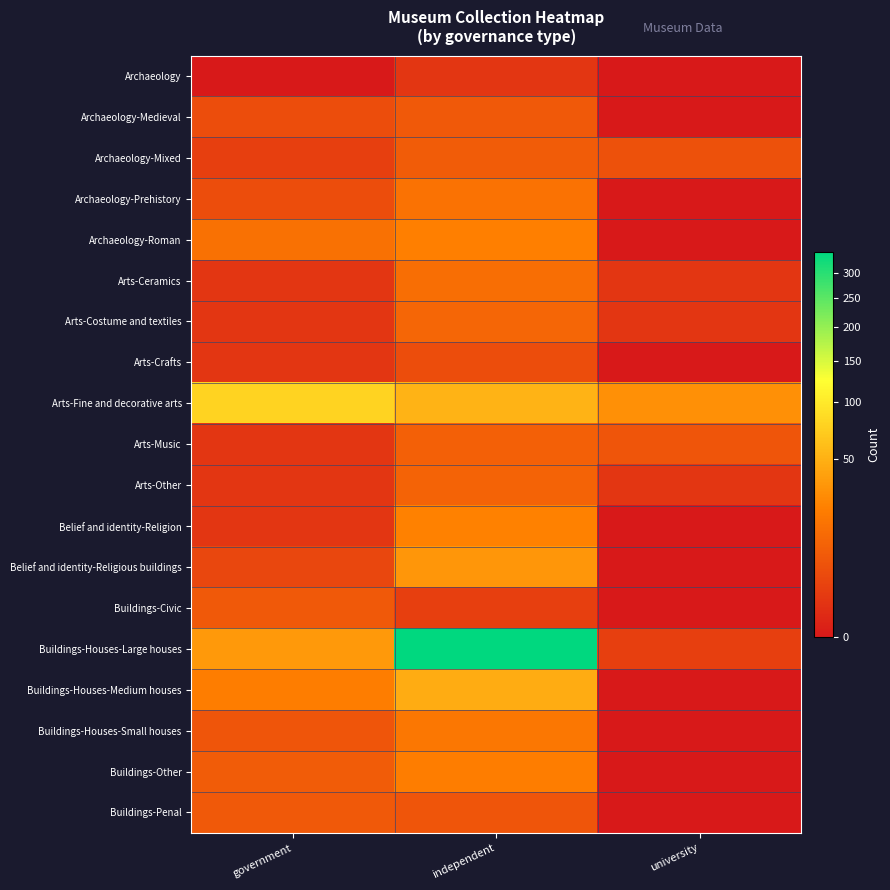

Which series changed the most between government and university?

Arts-Fine and decorative arts